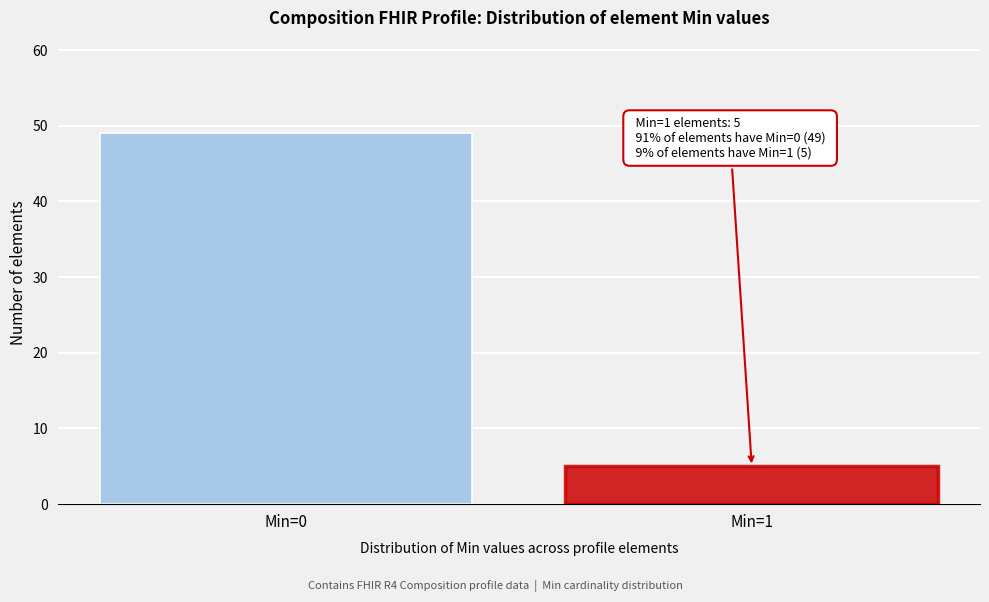

Reading left to right, list all the values displayed in this chart.

Min=0=49	Min=1=5